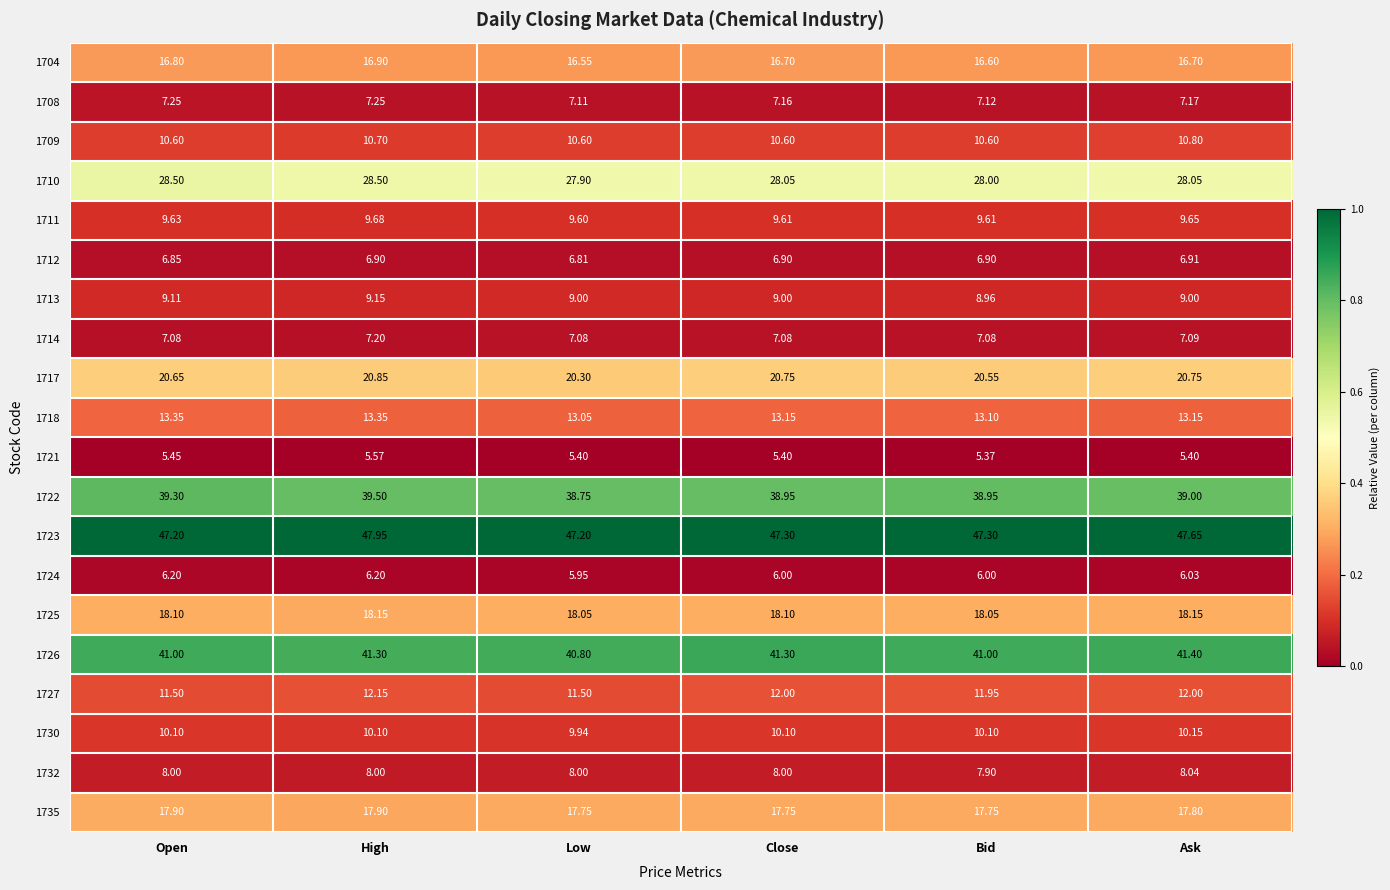

At which category is the sum across all series the highest?

High